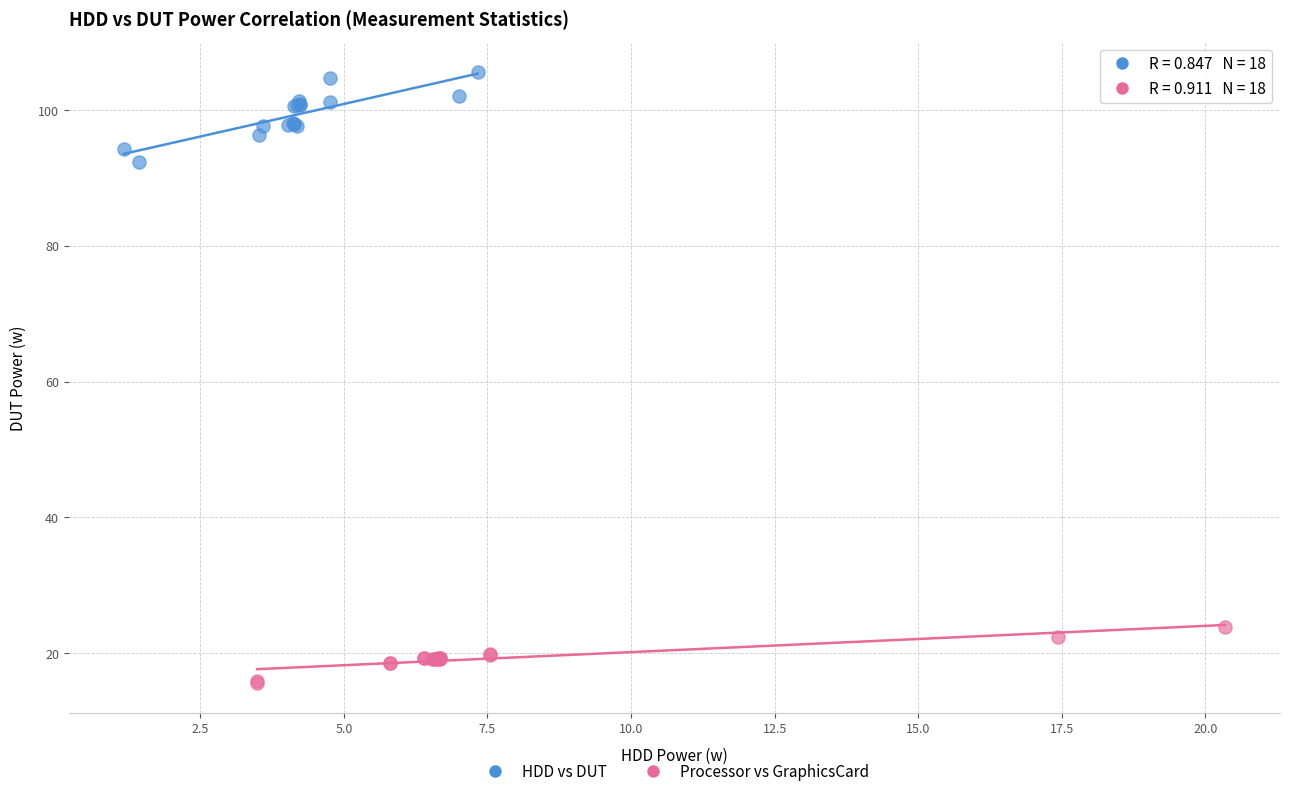

Which series contains the lowest Y value?

Processor vs GraphicsCard